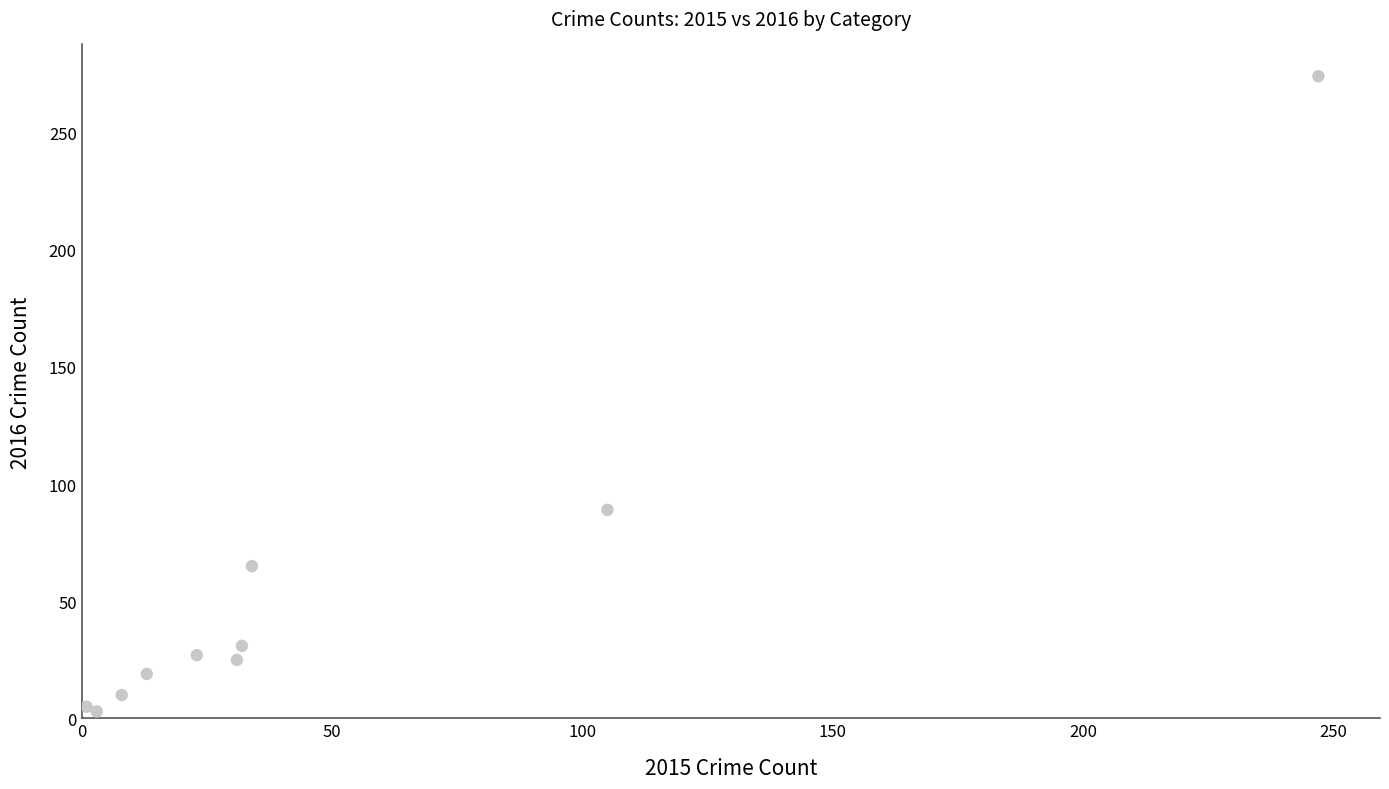

What Y value in the scatter plot is closest to 138?

89